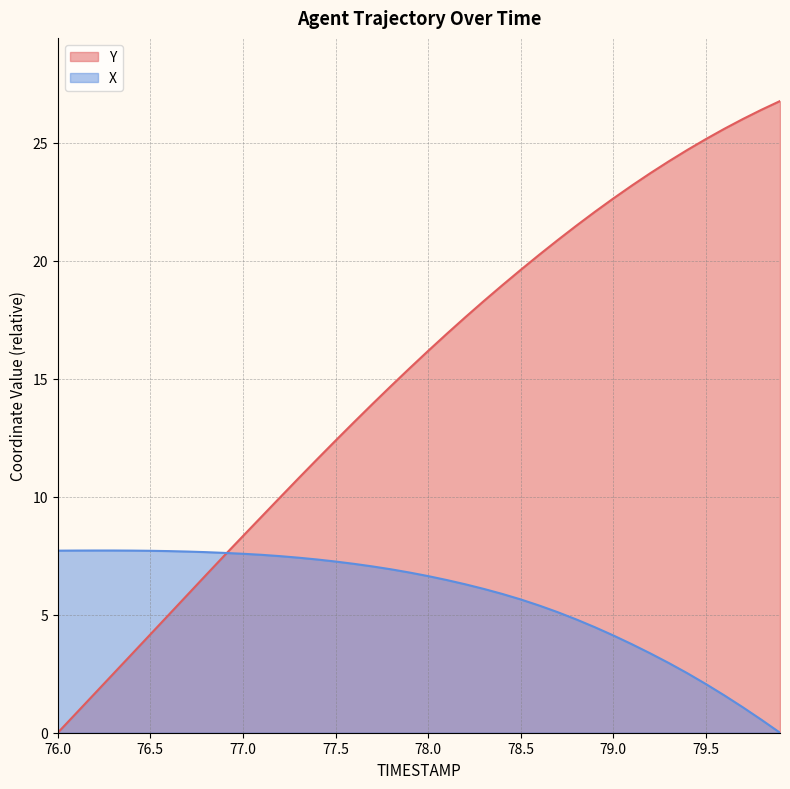

Count the number of categories in the chart.

40